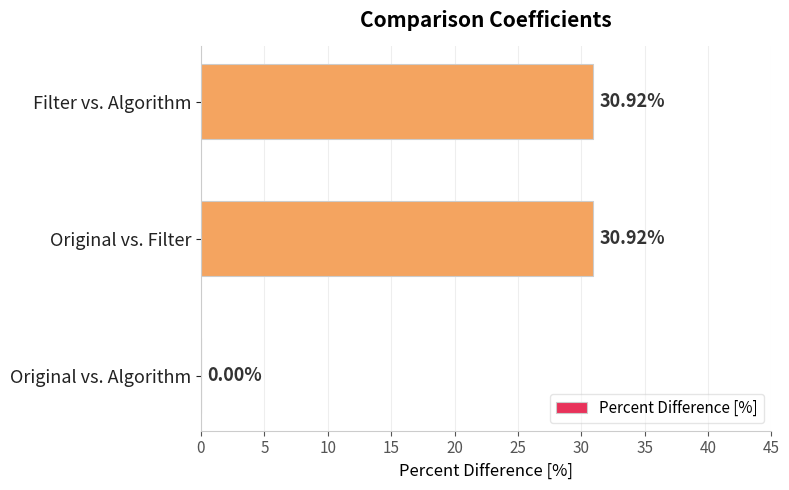

What is the greatest value displayed?

30.9